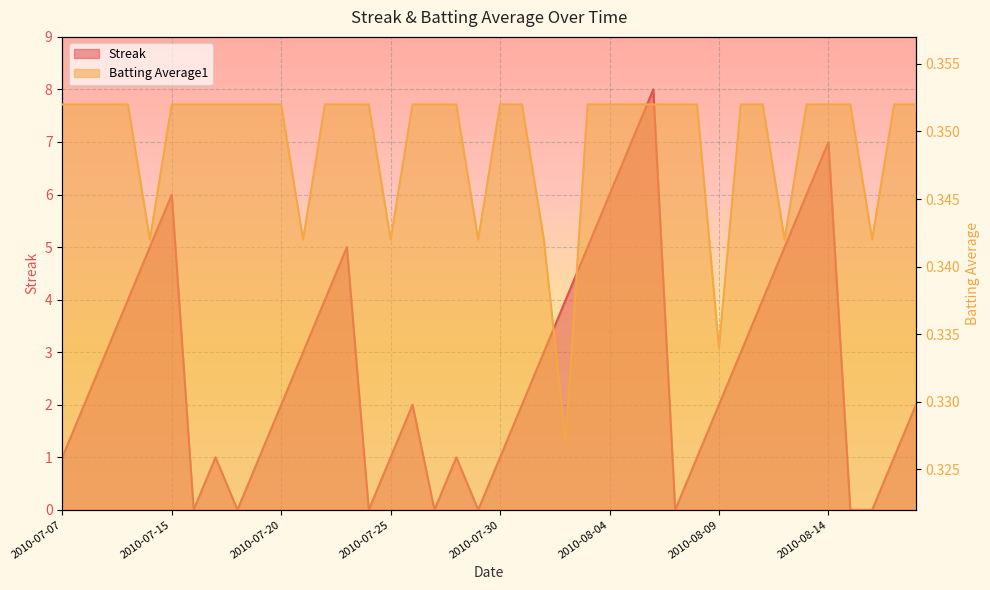

What is the sum of the Streak values at 2010-08-12 and 2010-07-21?

8.0